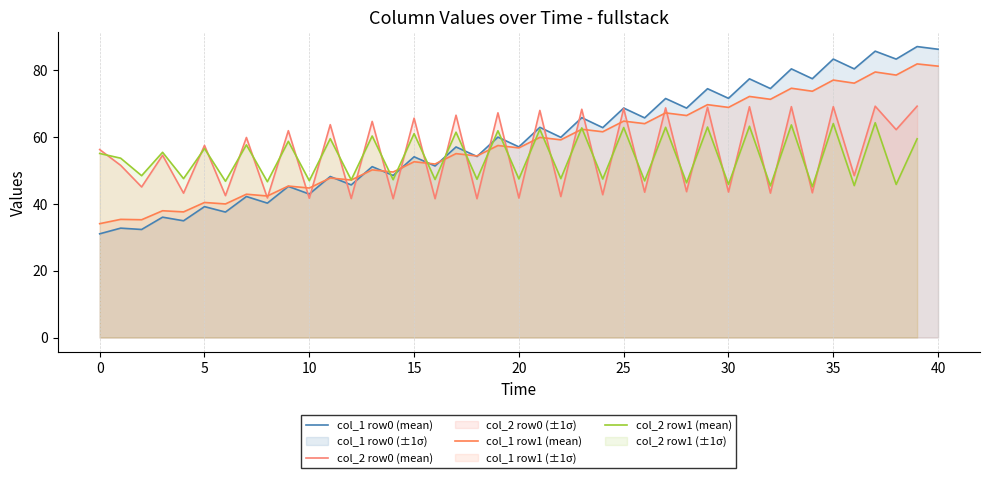

What is the maximum value for col_1 row0 (mean)?

87.0